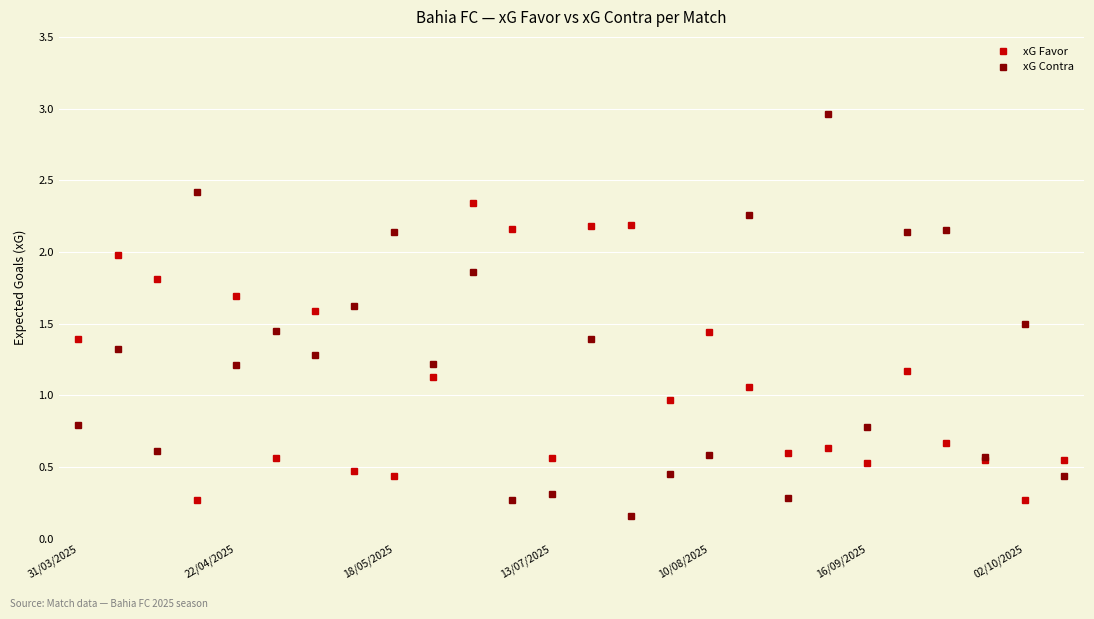

How many lines are shown in the chart?

2